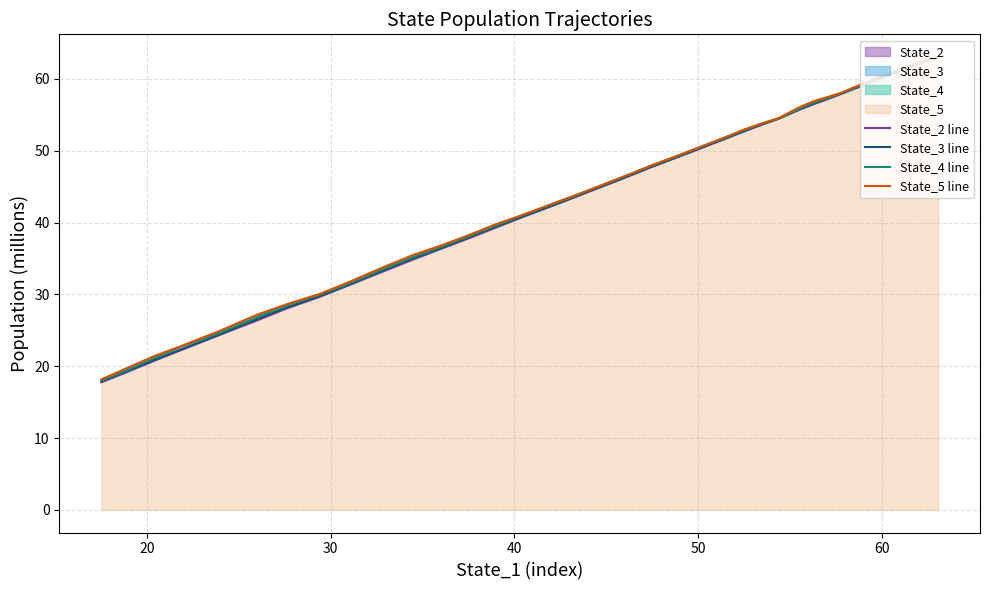

Which series has the largest total across all categories?

State_5 line